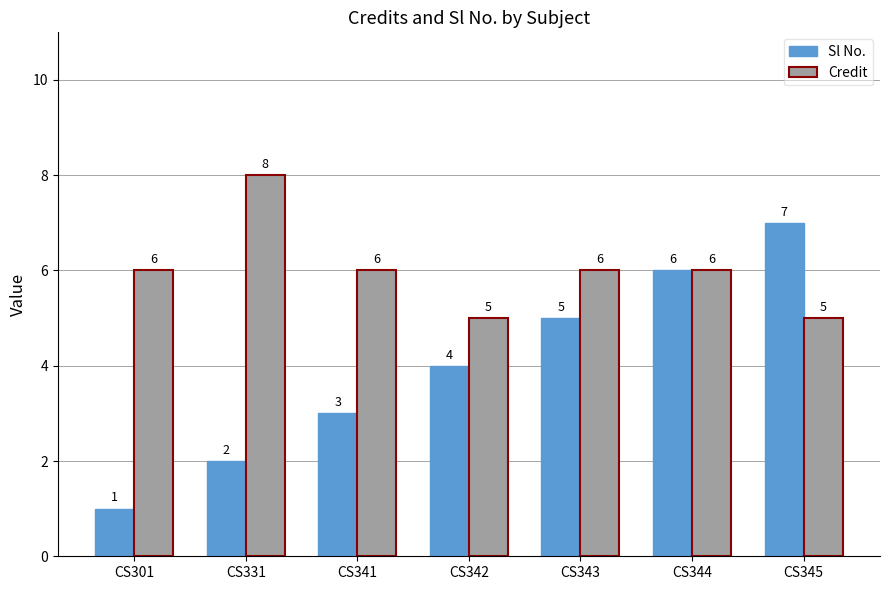

How many values in the Sl No. series are below 4?

3